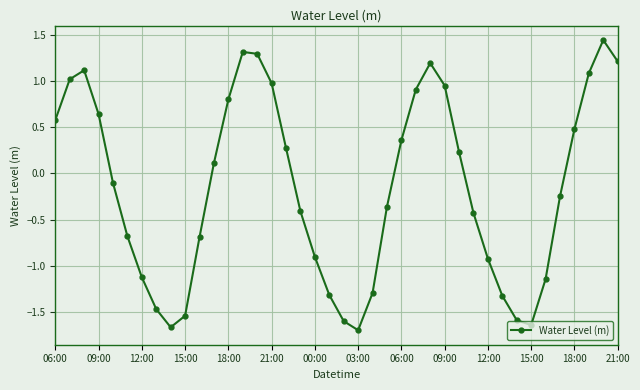

What is the difference between the maximum and minimum values?

3.1